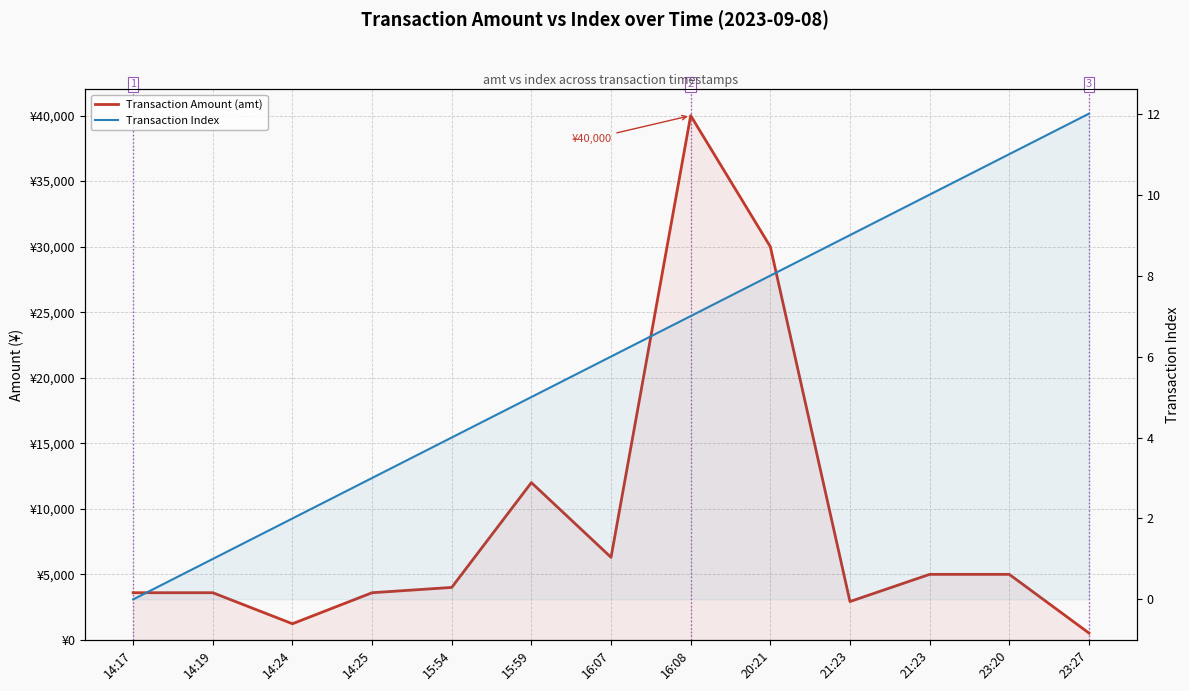

Which label corresponds to the smallest value in the chart?

14:17